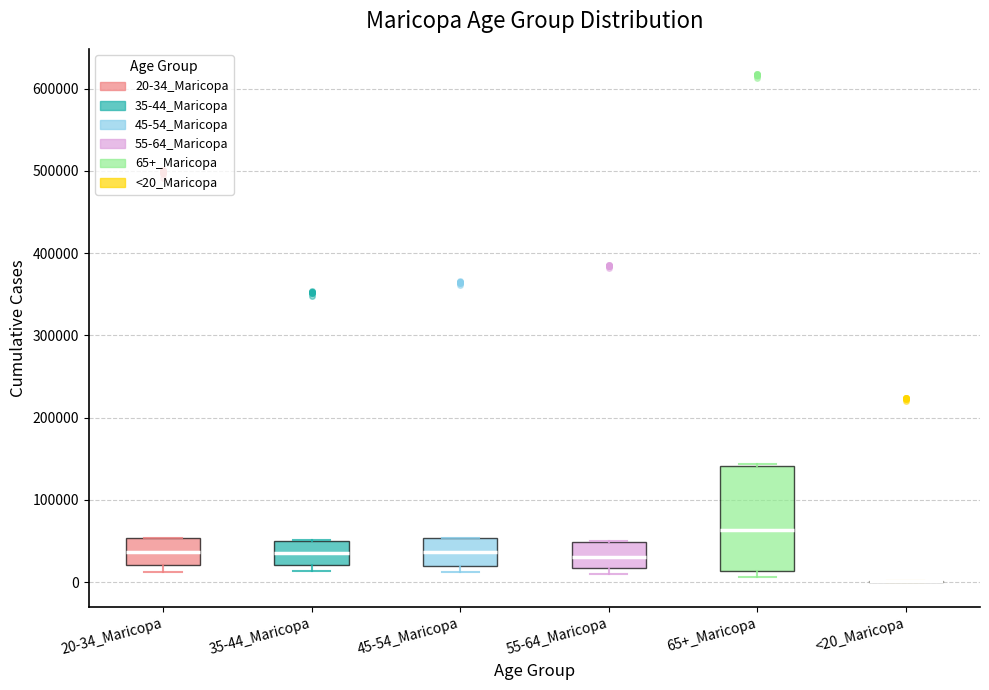

Which box is the tallest, from its lower edge to its upper edge?

65+_Maricopa